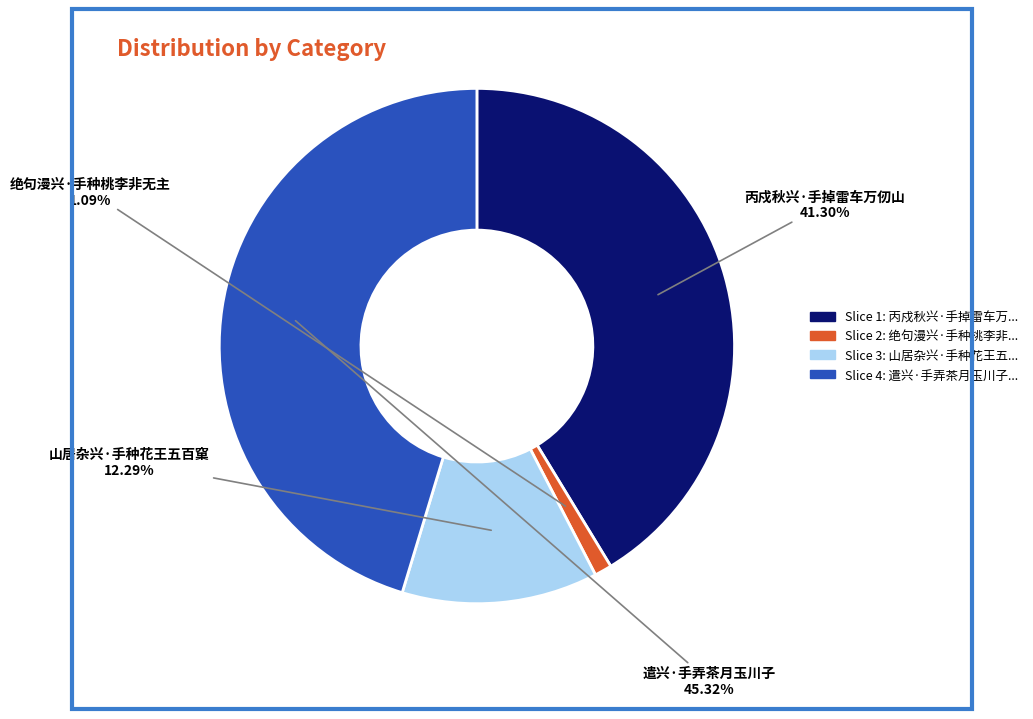

How many slices are in this pie chart?

4